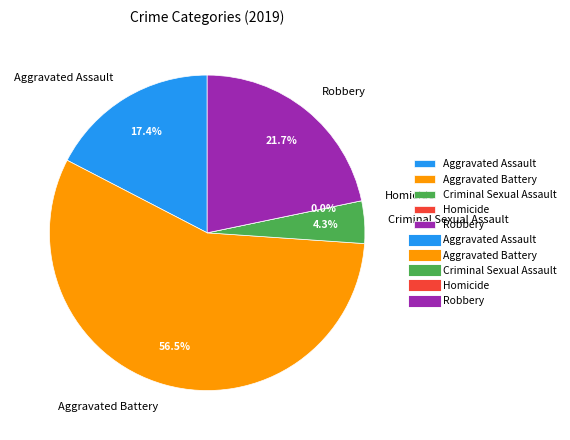

To the nearest percent, what portion does Robbery represent?

22%